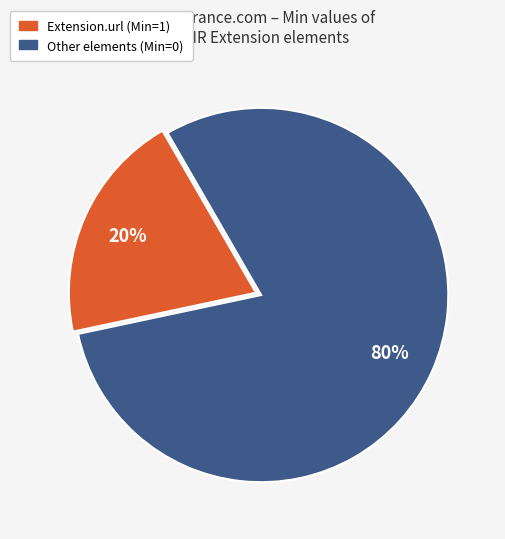

To the nearest percent, what is the difference between the largest and smallest slice percentages?

60%